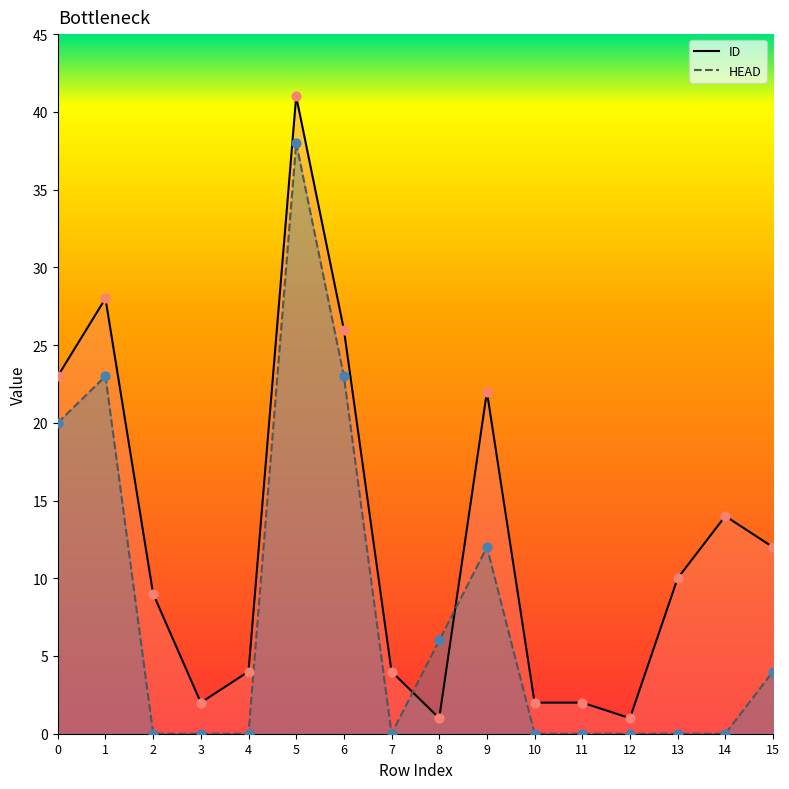

Which series contains the lowest Y value?

HEAD